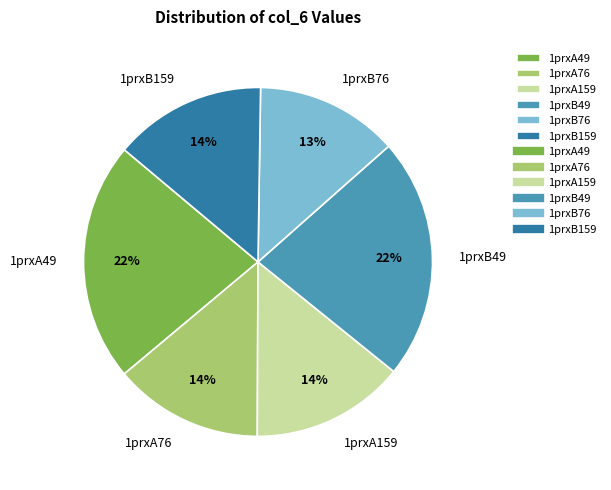

Combined, do 1prxA159 and 1prxA76 account for over 50%?

No